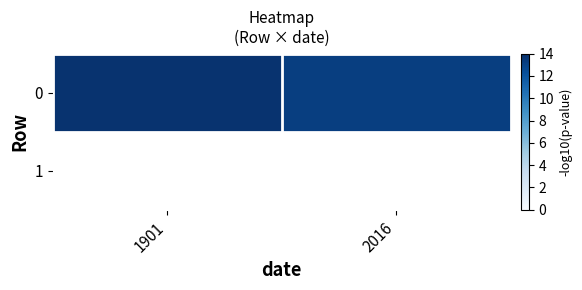

Rank the categories by value from lowest to highest.

2016, 1901